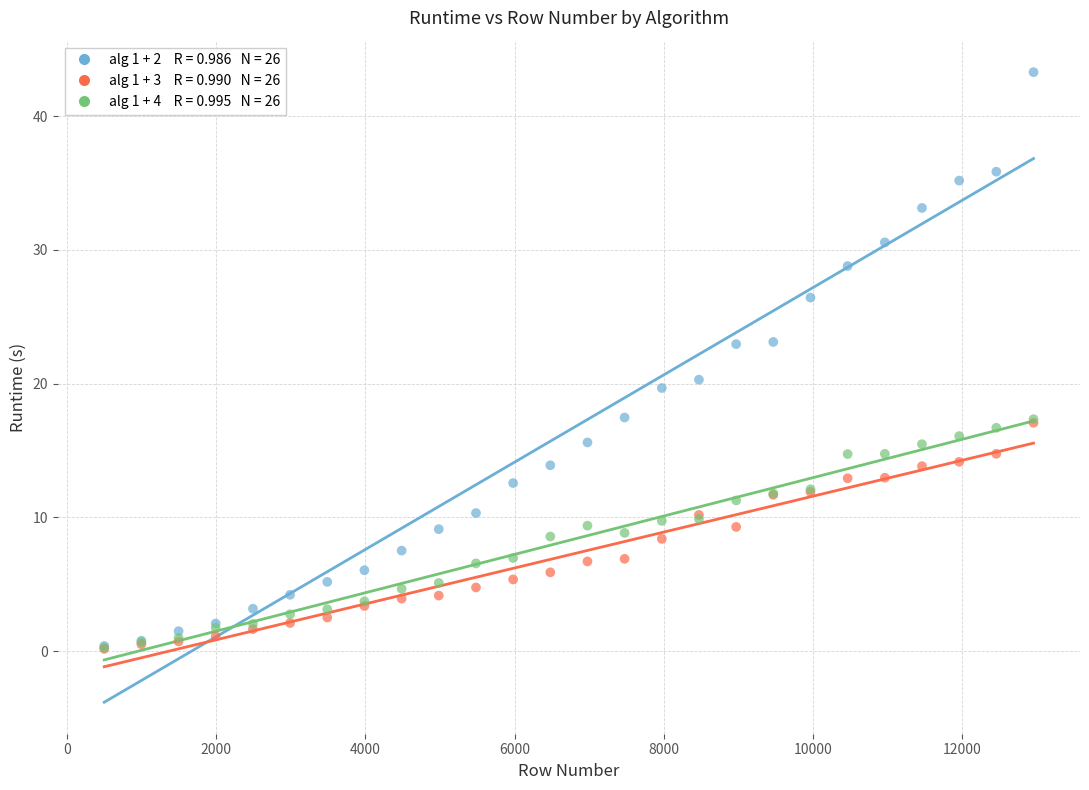

Across all series, what Y value is closest to 21?

20.3